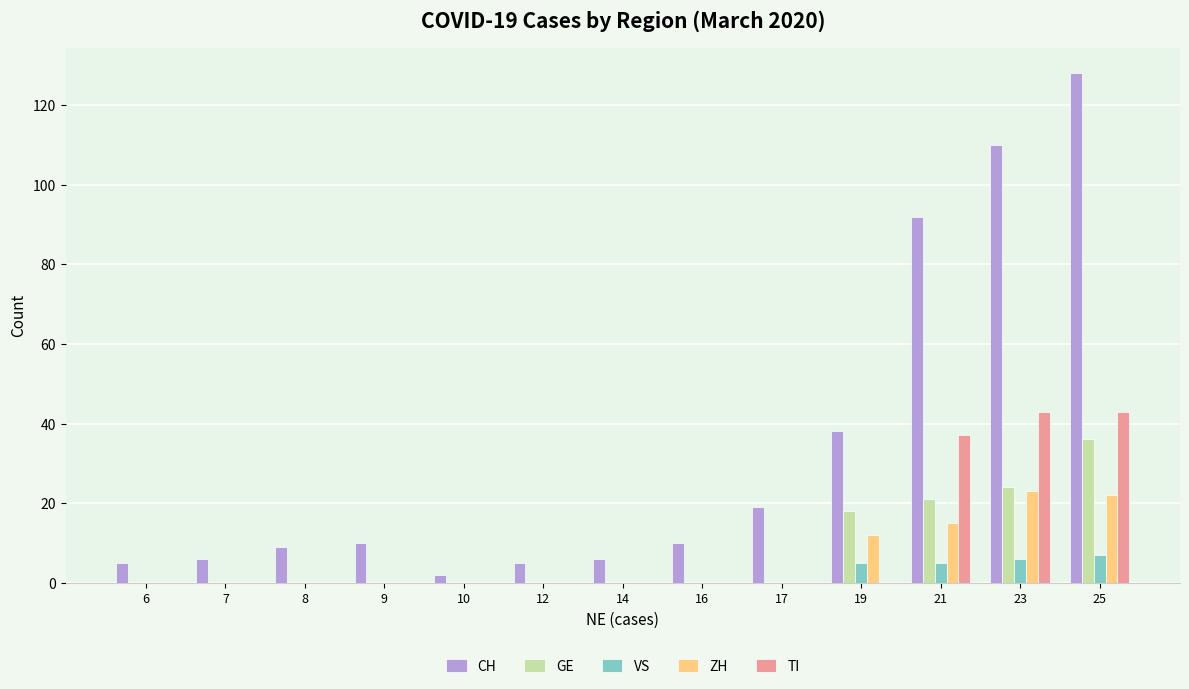

Is it true that ZH equals 0 at 8?

True